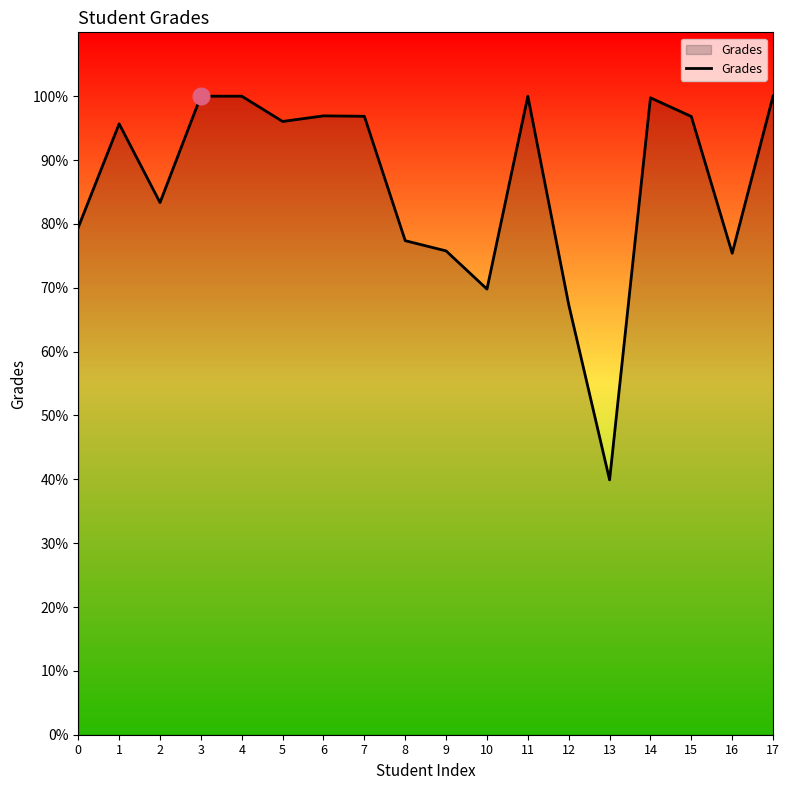

Is this an area chart (filled region under the line)?

No